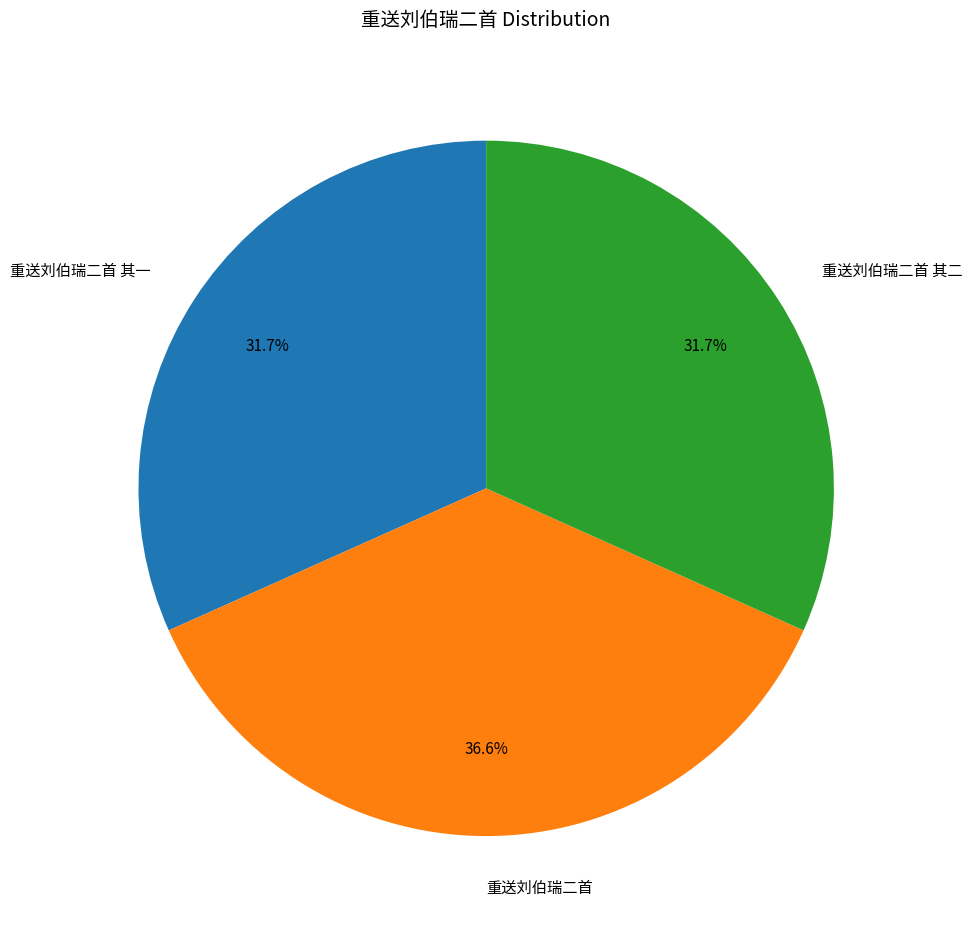

Count the number of slices in the pie.

3